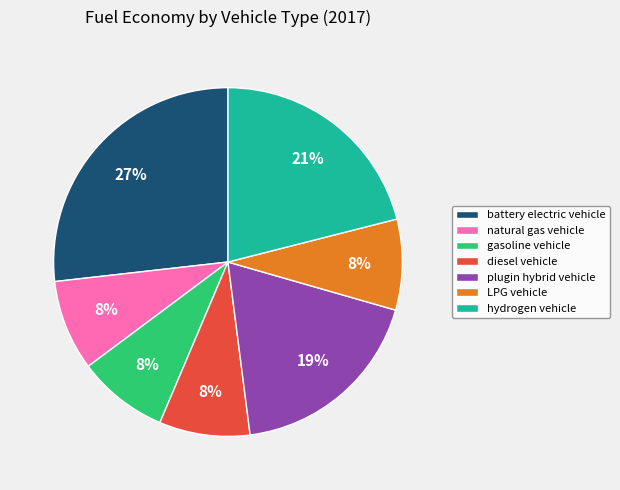

To the nearest percent, what is the average slice percentage?

14%